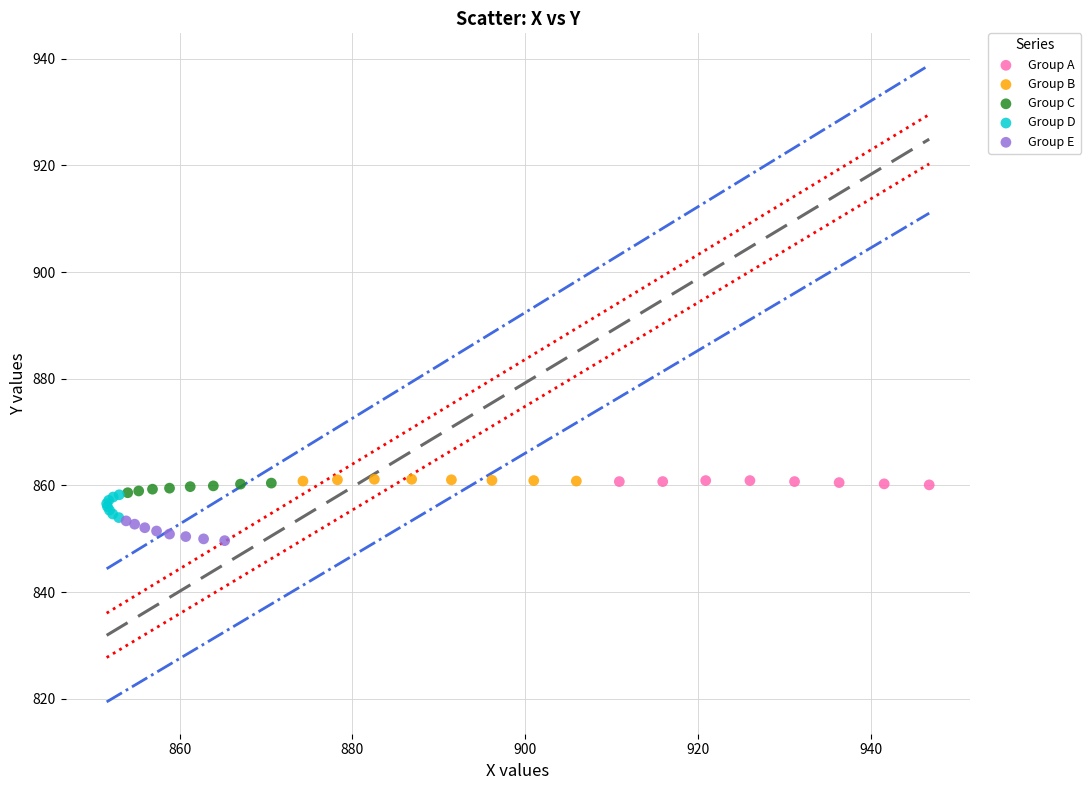

Which series contains the lowest Y value?

Group E